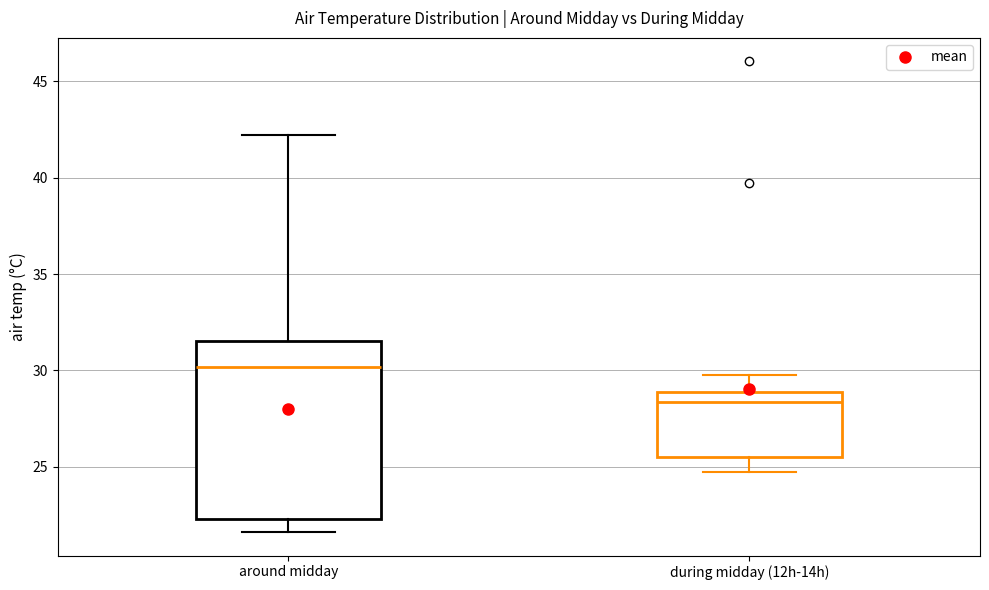

Which box has the highest median line?

around midday